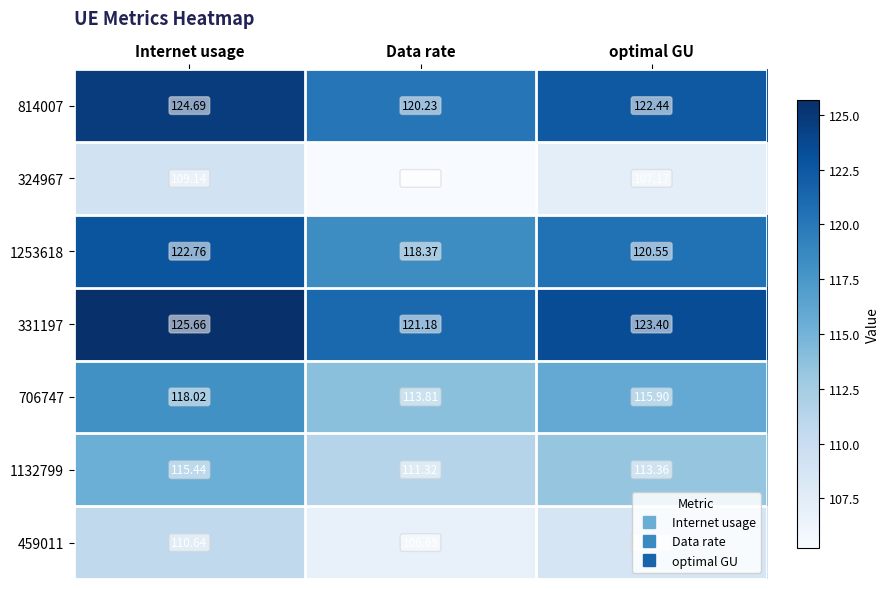

Count the number of categories in the chart.

3